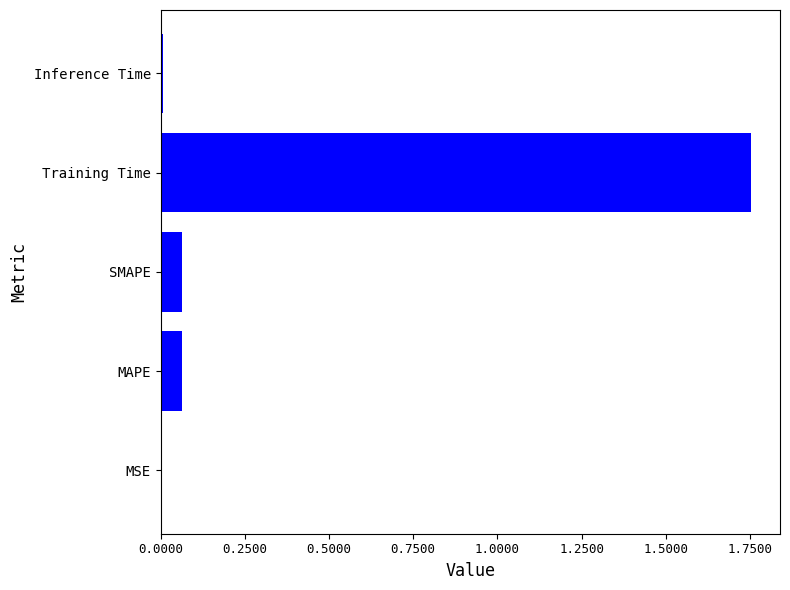

What is the sum of all values?

1.9